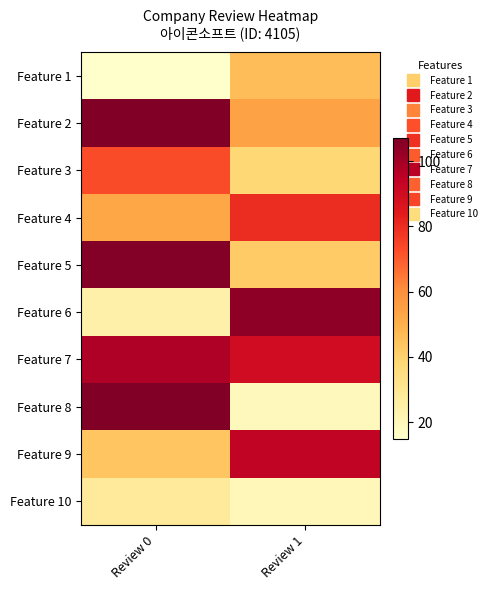

At how many categories does at least one series exceed 55?

2